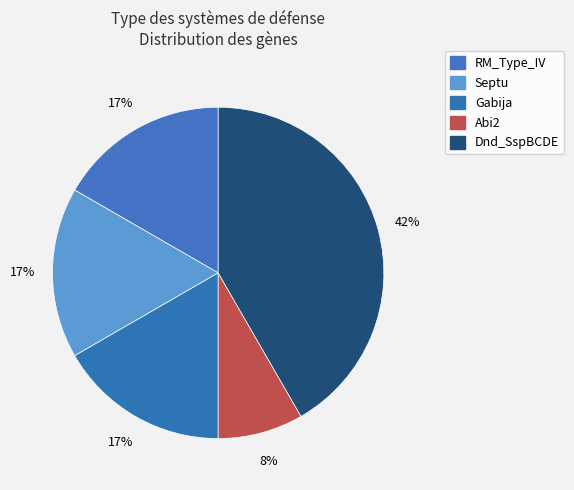

Rank the categories by value from lowest to highest.

Abi2, RM_Type_IV, Septu, Gabija, Dnd_SspBCDE